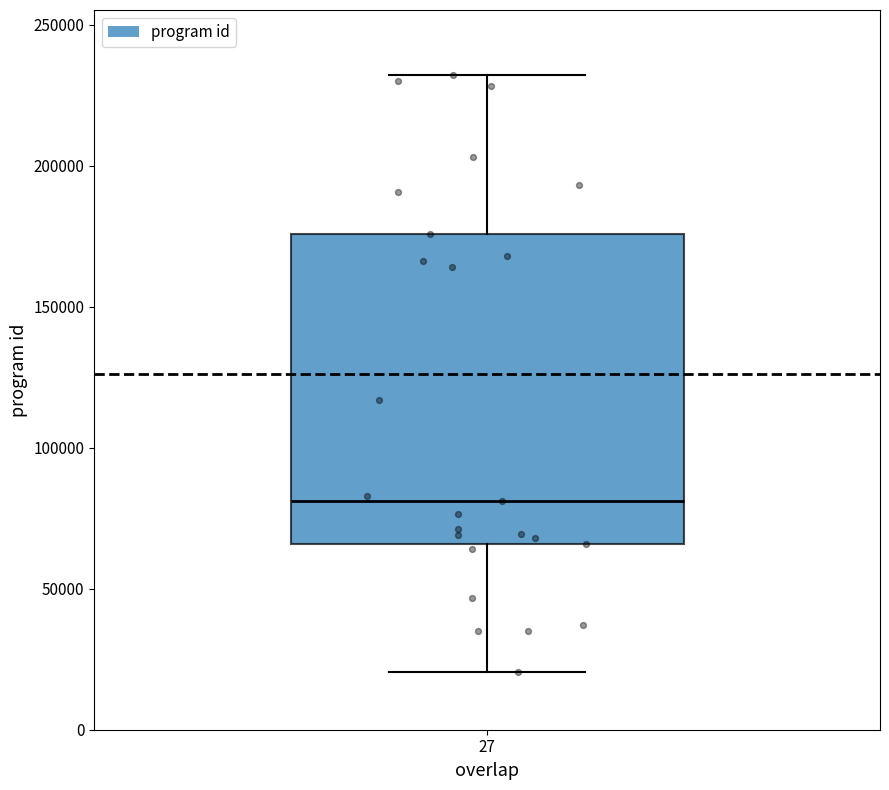

Transcribe this box plot: give where the median line is, the range the box spans, and where the two whiskers end, as read against the y-axis. The values are not printed on the chart, so give them approximately, as read against the axis.

median 80000, box 65000 to 175000, whiskers 20000 to 230000